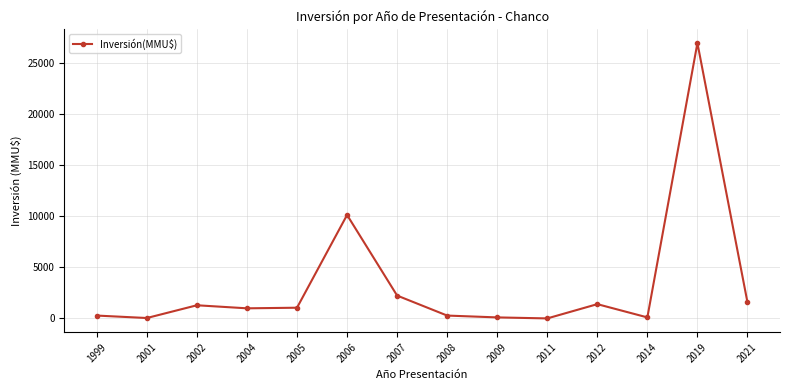

How many lines are shown in the chart?

1